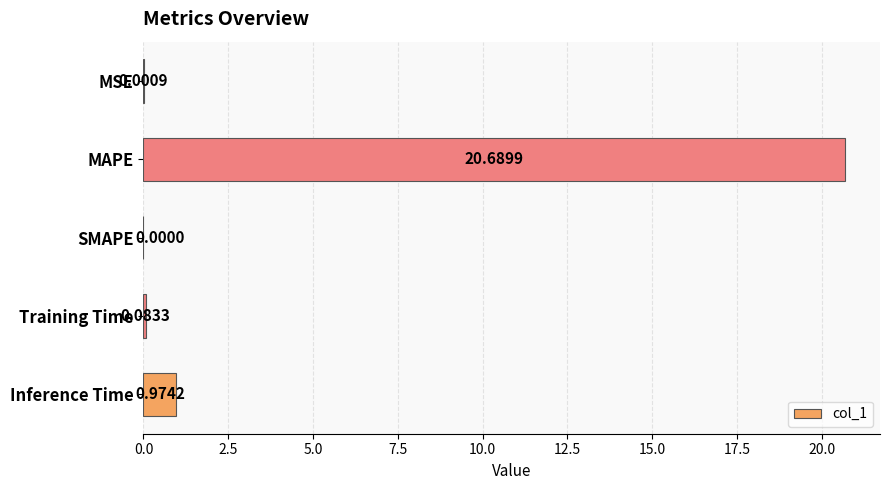

Where is the data nearest to the value 10?

Inference Time